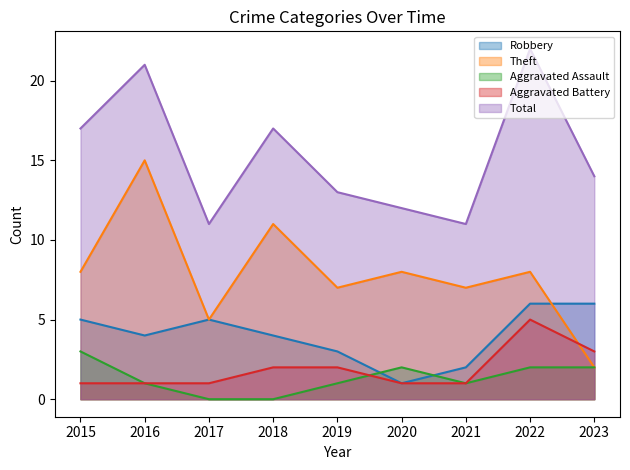

How many values in the Robbery series exceed 4?

4